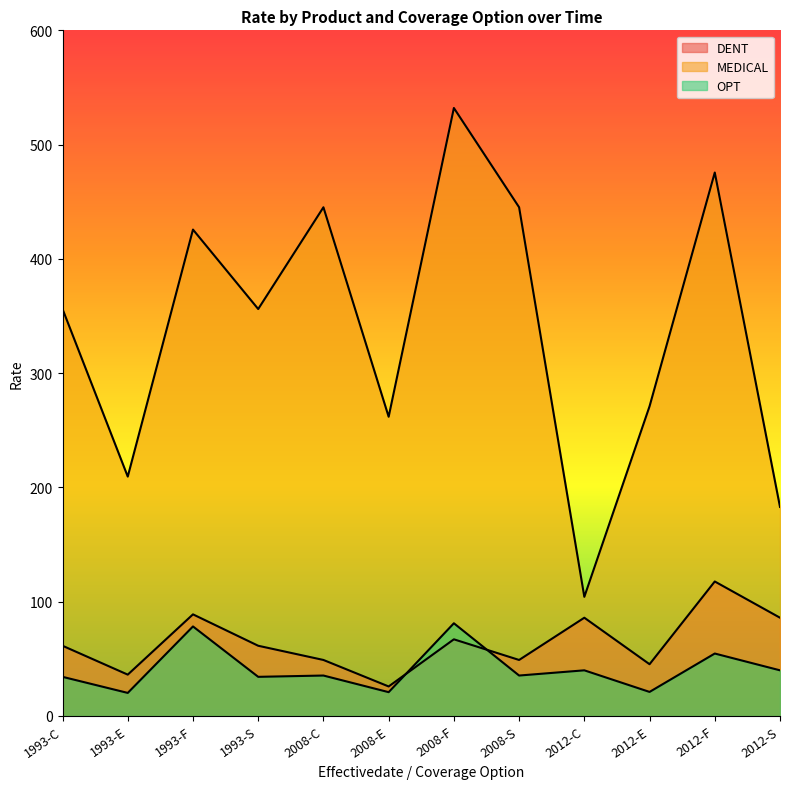

Which series has the largest total across all categories?

MEDICAL